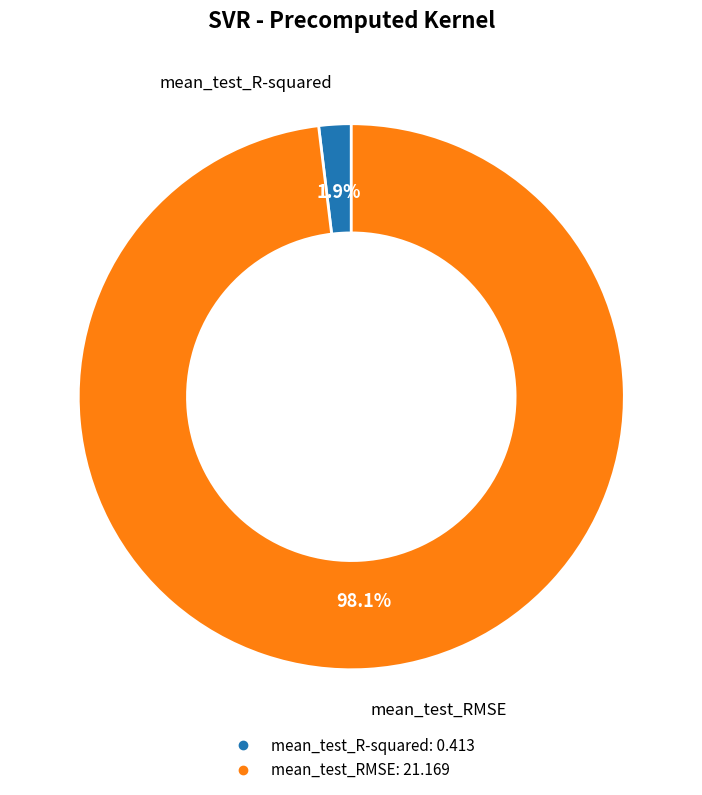

Which slice is the largest?

mean_test_RMSE